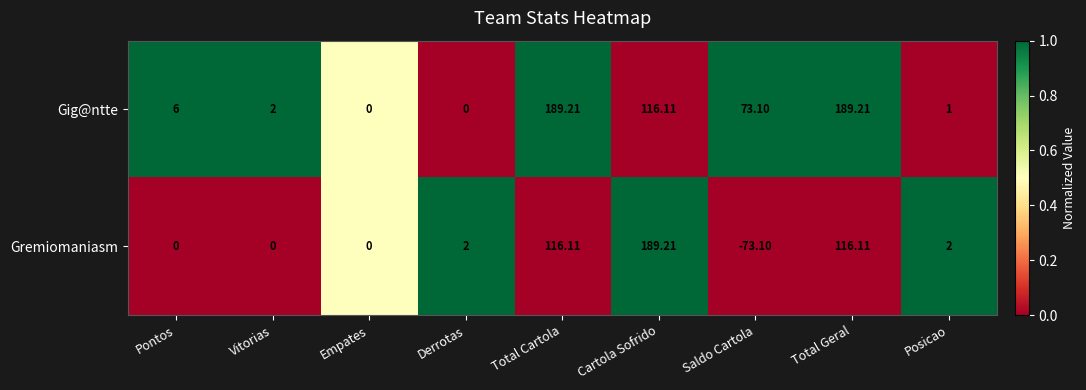

Which label corresponds to the smallest value in the chart?

Saldo Cartola